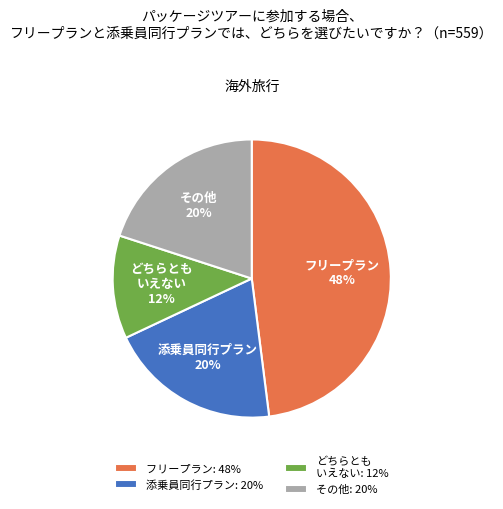

Do フリープラン and どちらとも いえない together represent more than half of the pie?

Yes